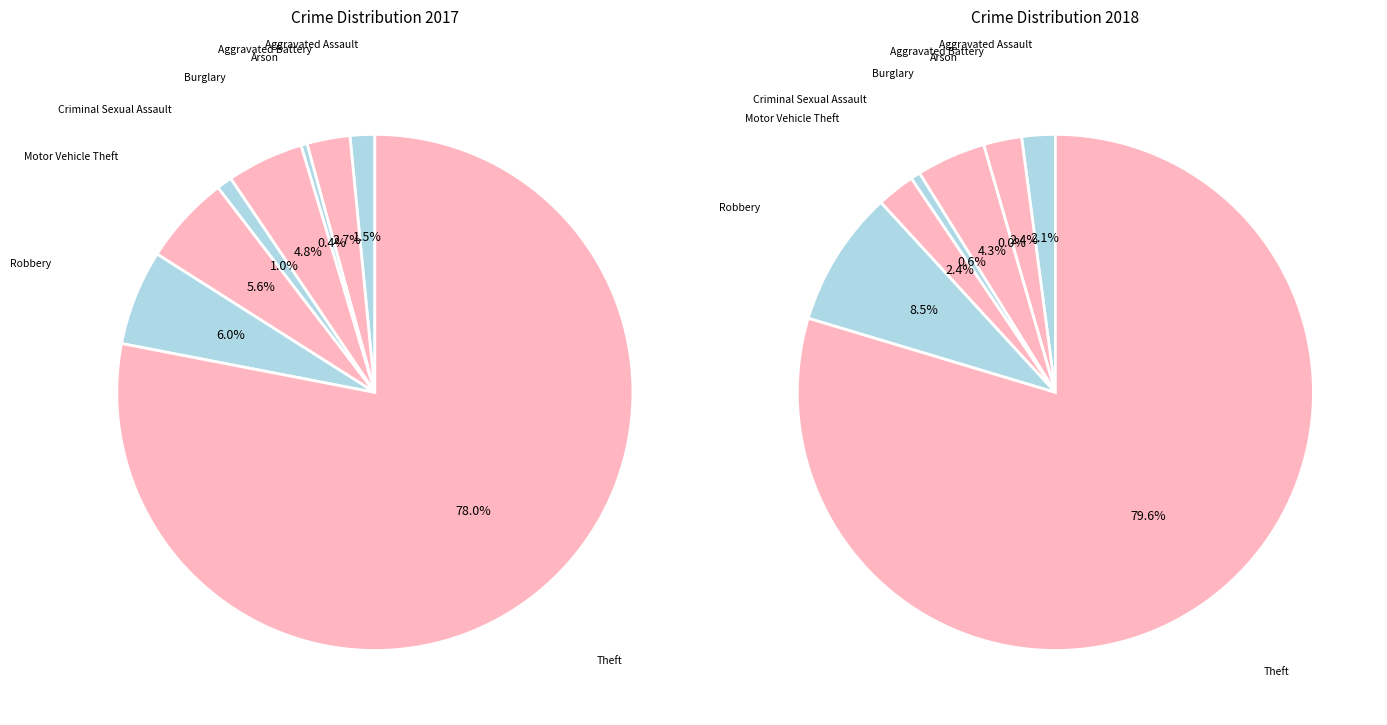

Does Theft represent more than half of the total?

Yes